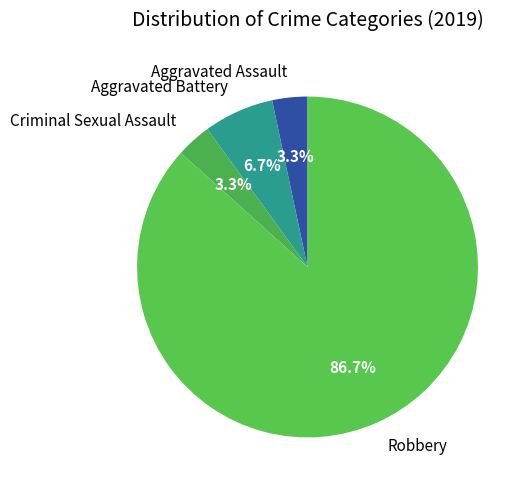

Does any single category account for the majority?

Yes